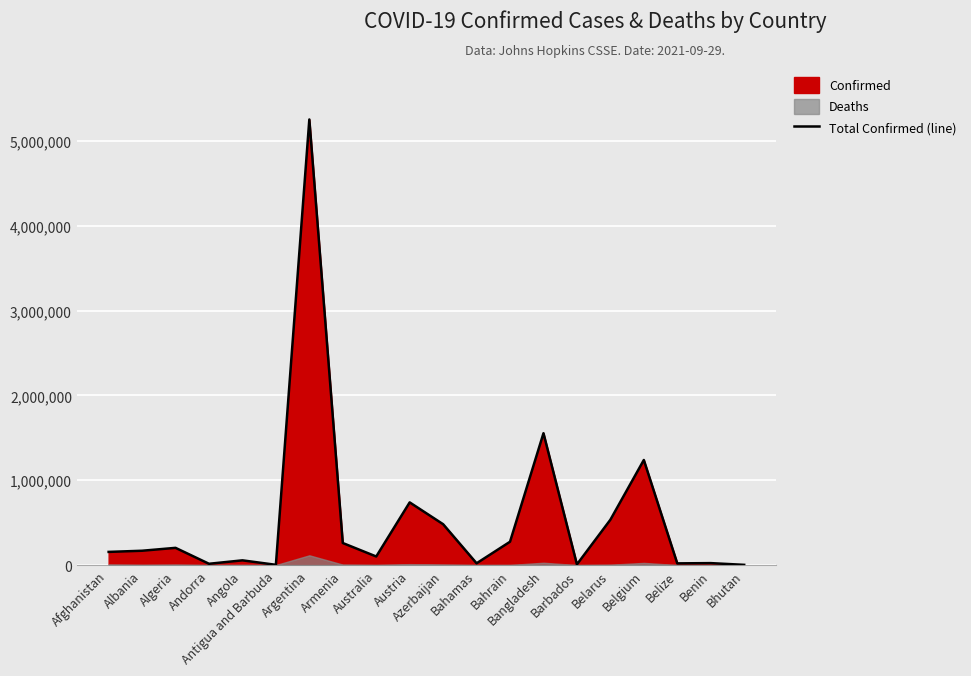

Reading right to left, transcribe all the data shown in this chart.

Bhutan=2600	Benin=22958	Belize=19945	Belgium=1238358	Belarus=534104	Barbados=7764	Bangladesh=1553873	Bahrain=274877	Bahamas=20775	Azerbaijan=481401	Austria=738763	Australia=100912	Armenia=259779	Argentina=5251940	Antigua and Barbuda=2923	Angola=55583	Andorra=15192	Algeria=202877	Albania=168782	Afghanistan=155093